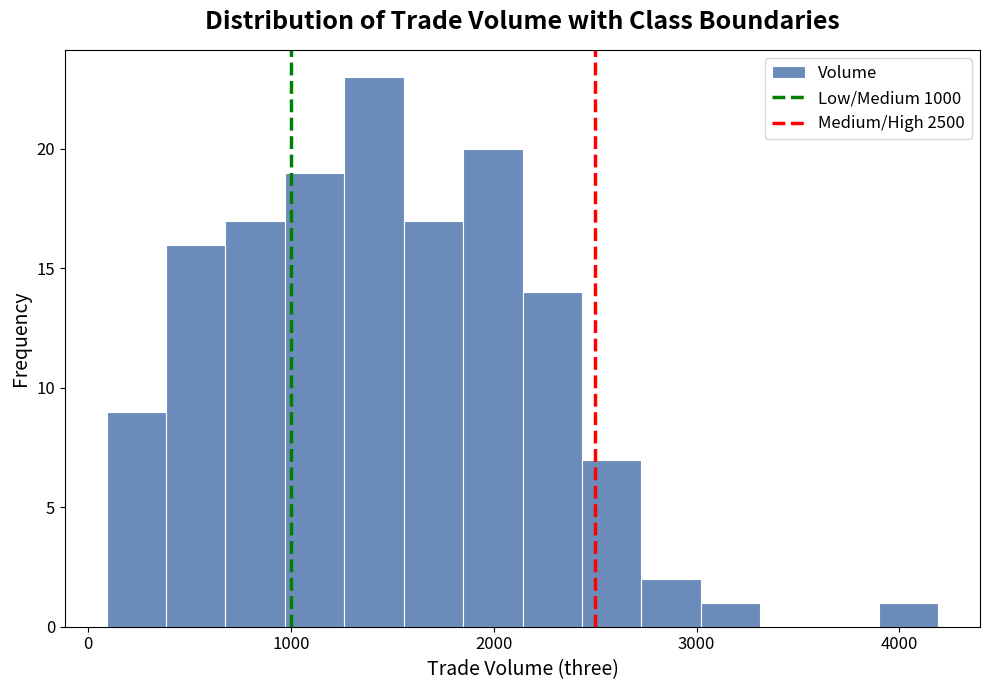

Around what value on the x-axis is the tallest bar? Give the approximate position of its centre, as read against the axis.

1400